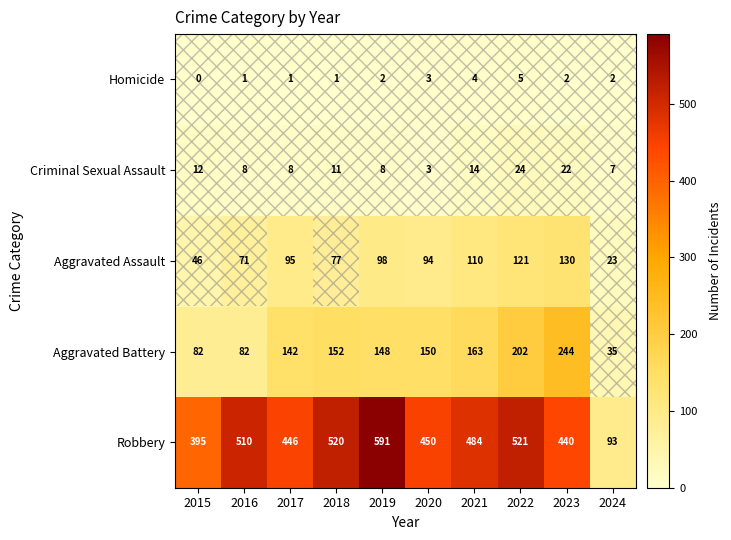

Where does the Aggravated Battery series first go above 150?

2018